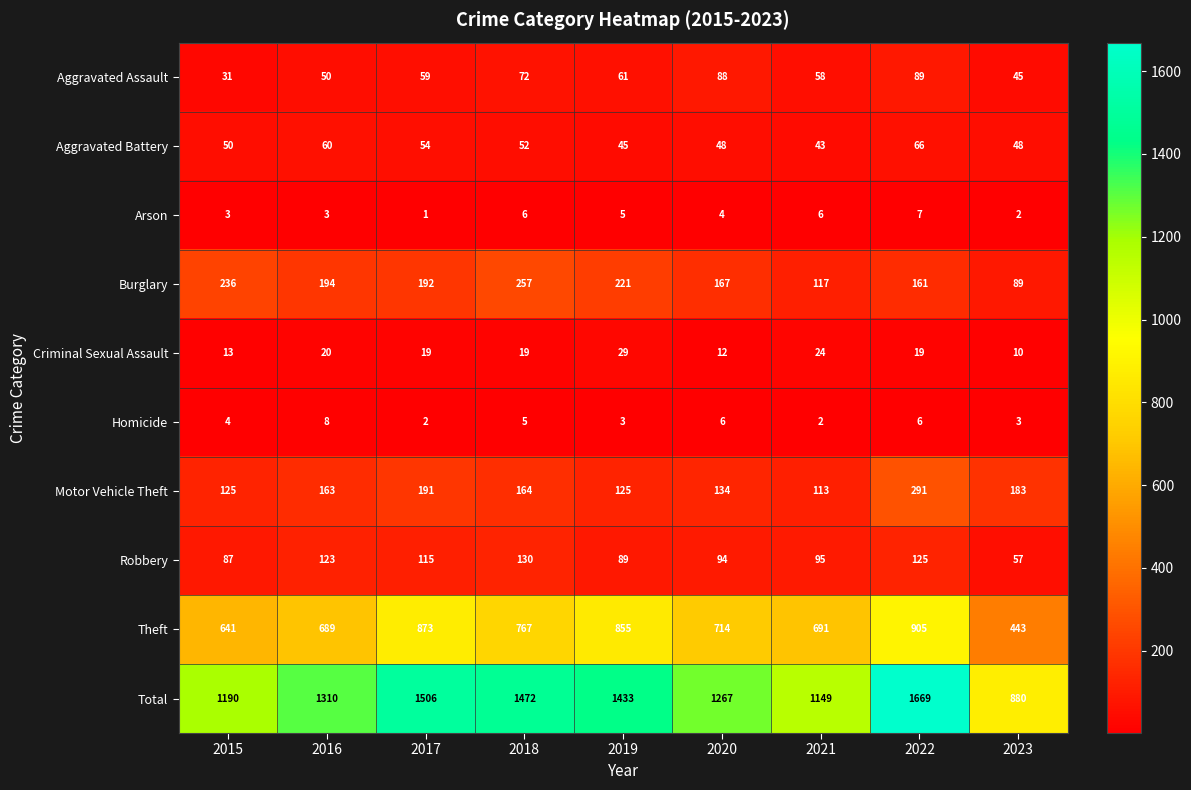

Which series has the largest total across all categories?

Total